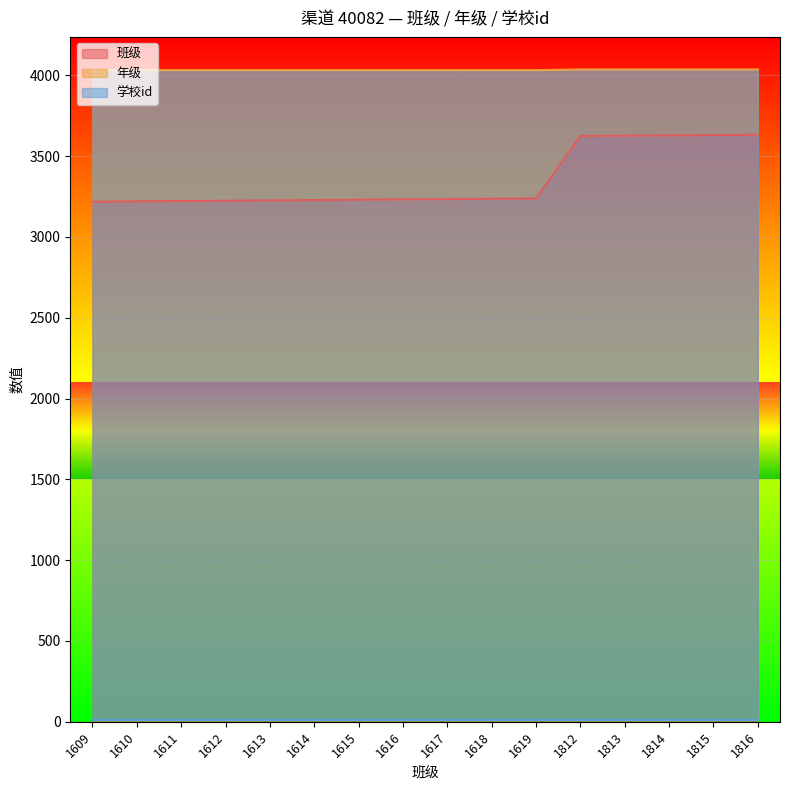

What is the highest value of the 年级 series?

4036